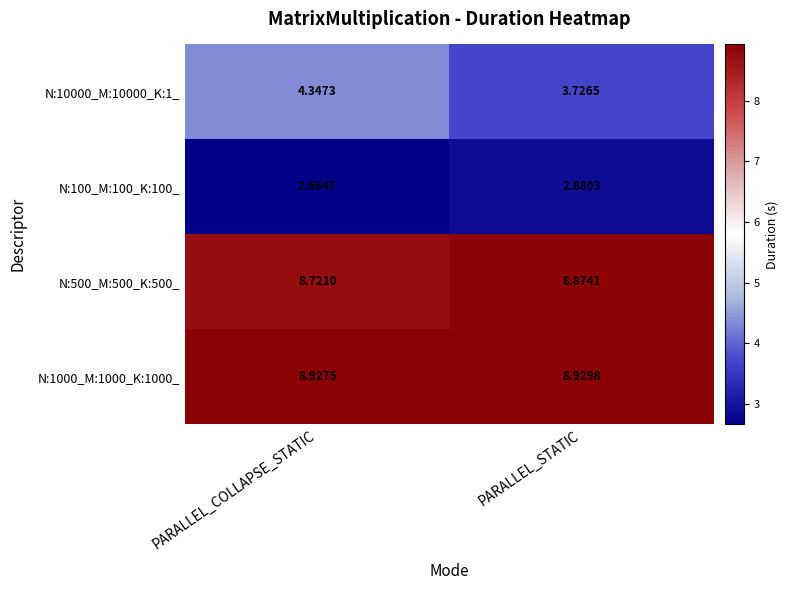

List the series in order of their peak value, highest first.

N:1000_M:1000_K:1000_, N:500_M:500_K:500_, N:10000_M:10000_K:1_, N:100_M:100_K:100_